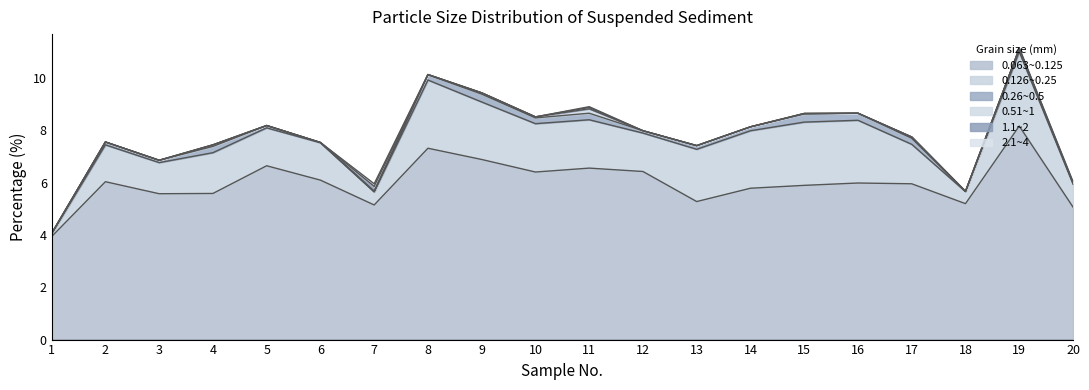

At how many categories does at least one series exceed 4?

19